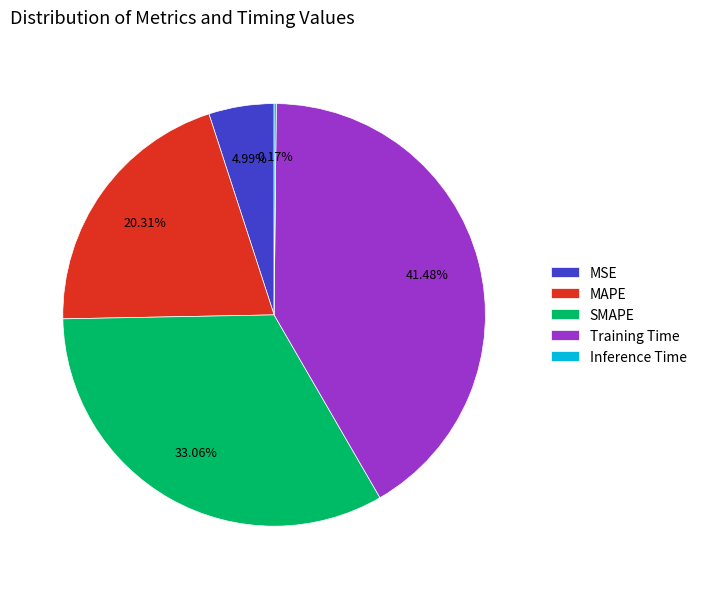

To the nearest percent, what is the difference between the MAPE and SMAPE slice percentages?

13%